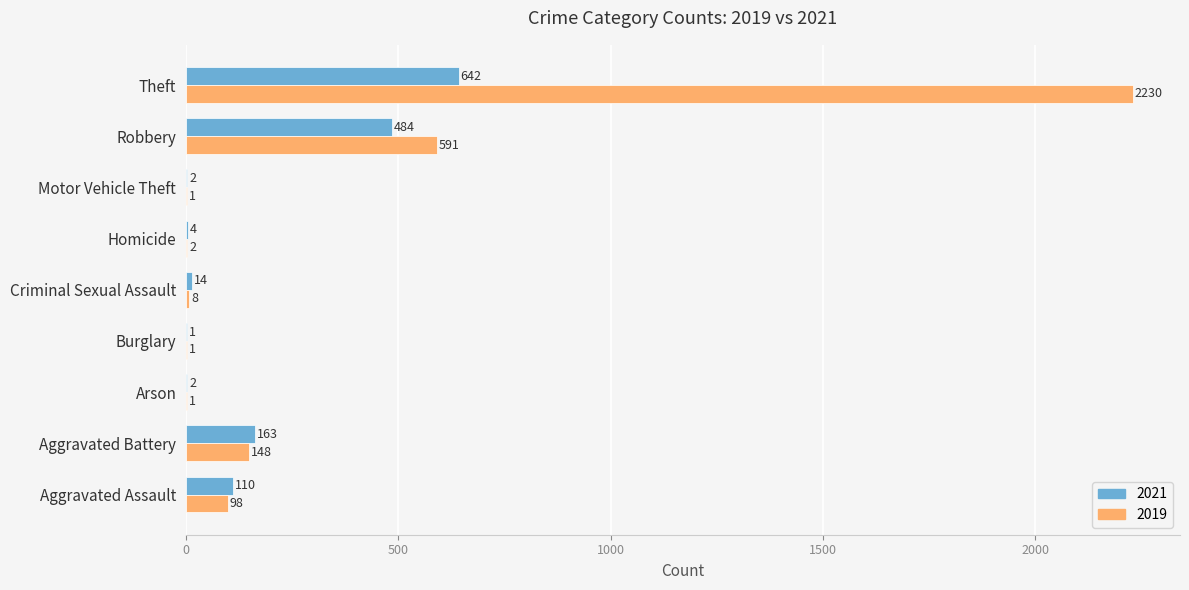

Is it true that 2019 equals 148 at Aggravated Battery?

True